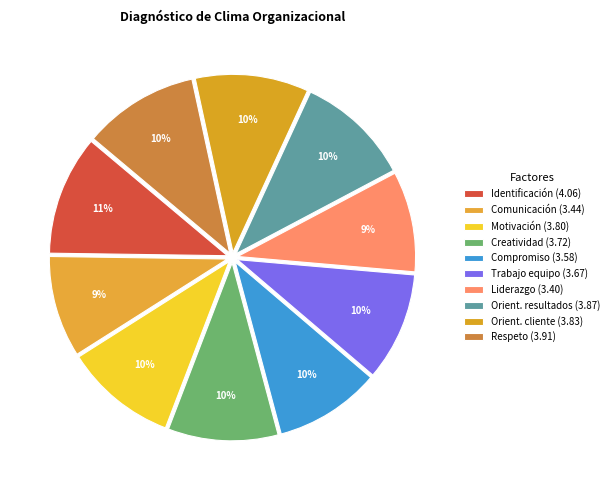

Count the number of slices in the pie.

10